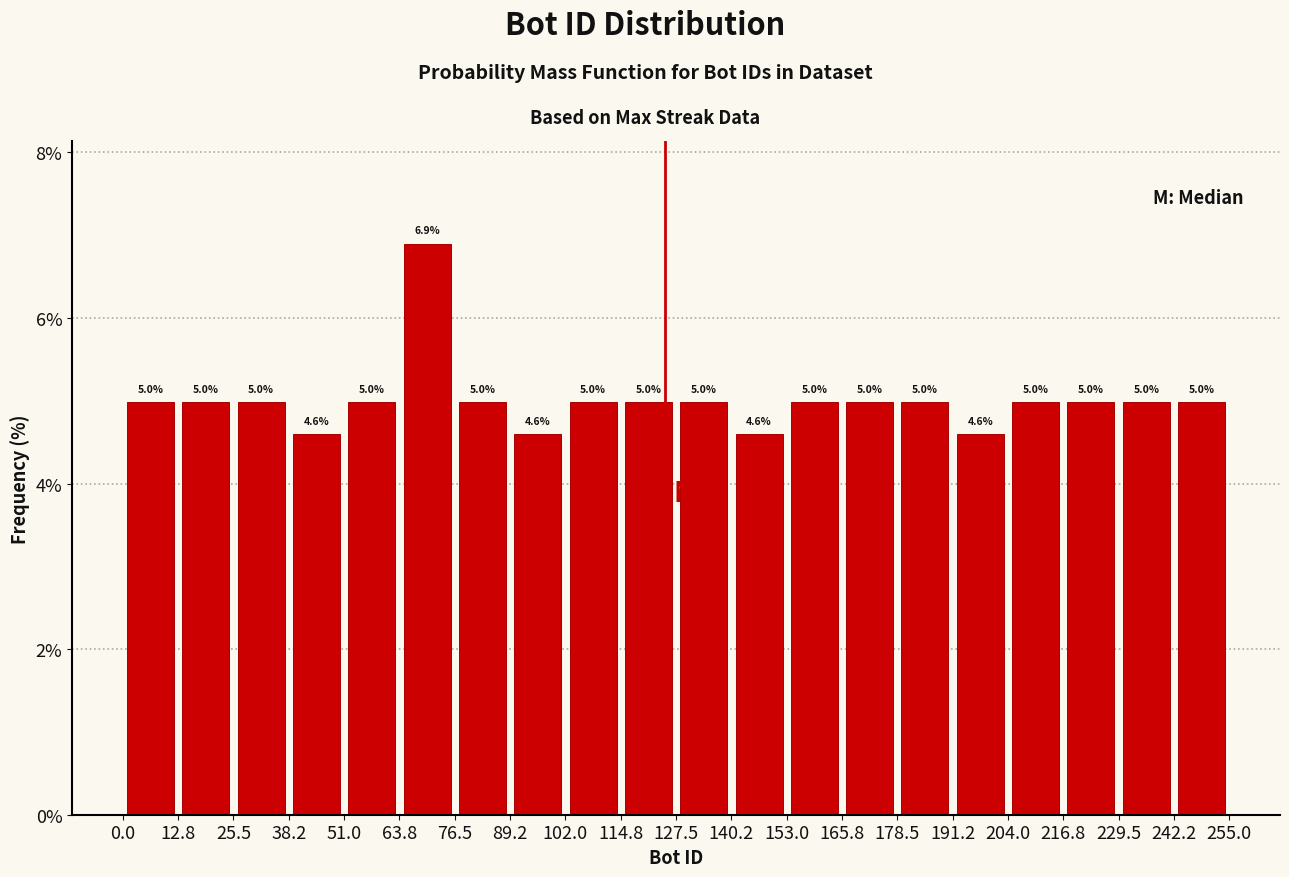

Reading left to right, list every bar in this chart as the range it spans on the x-axis followed by its height.

0.0 to 12.8: 5.0
12.8 to 25.5: 5.0
25.5 to 38.2: 5.0
38.2 to 51.0: 4.6
51.0 to 63.8: 5.0
63.8 to 76.5: 6.9
76.5 to 89.2: 5.0
89.2 to 102.0: 4.6
102.0 to 114.8: 5.0
114.8 to 127.5: 5.0
127.5 to 140.2: 5.0
140.2 to 153.0: 4.6
153.0 to 165.8: 5.0
165.8 to 178.5: 5.0
178.5 to 191.2: 5.0
191.2 to 204.0: 4.6
204.0 to 216.8: 5.0
216.8 to 229.5: 5.0
229.5 to 242.2: 5.0
242.2 to 255.0: 5.0